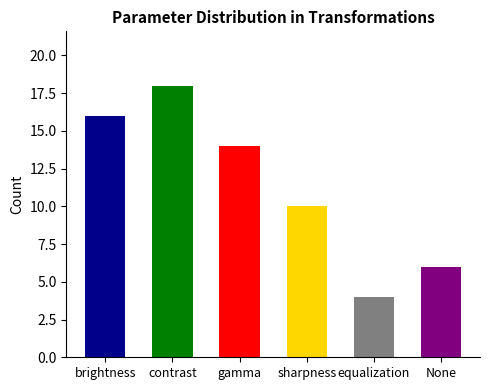

What is the average value?

11